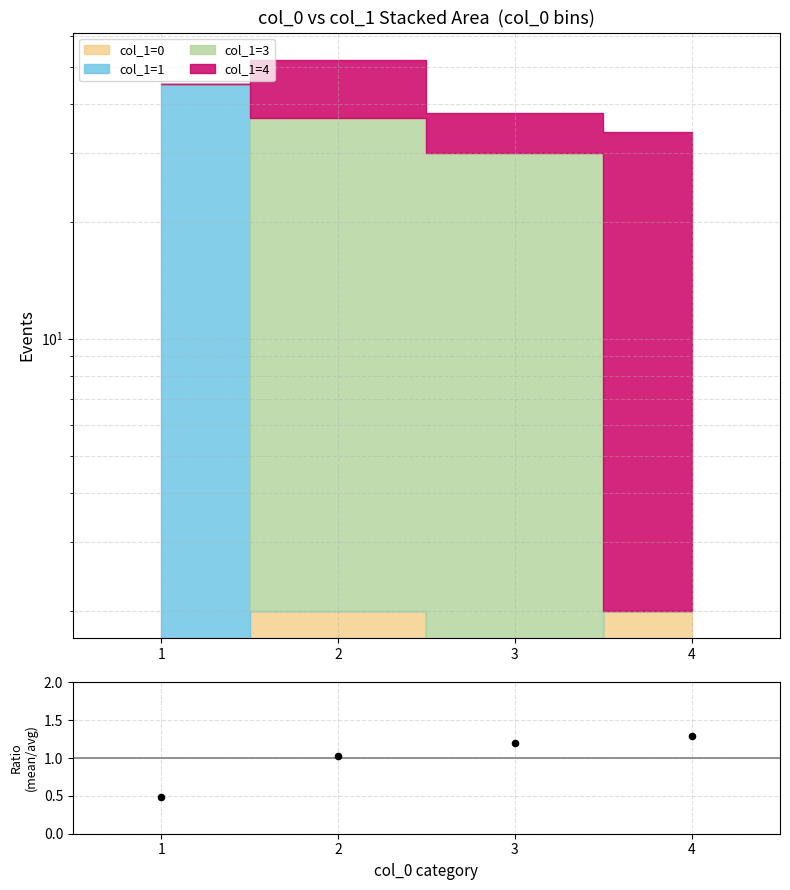

Between 2 and 3, which is larger?

3